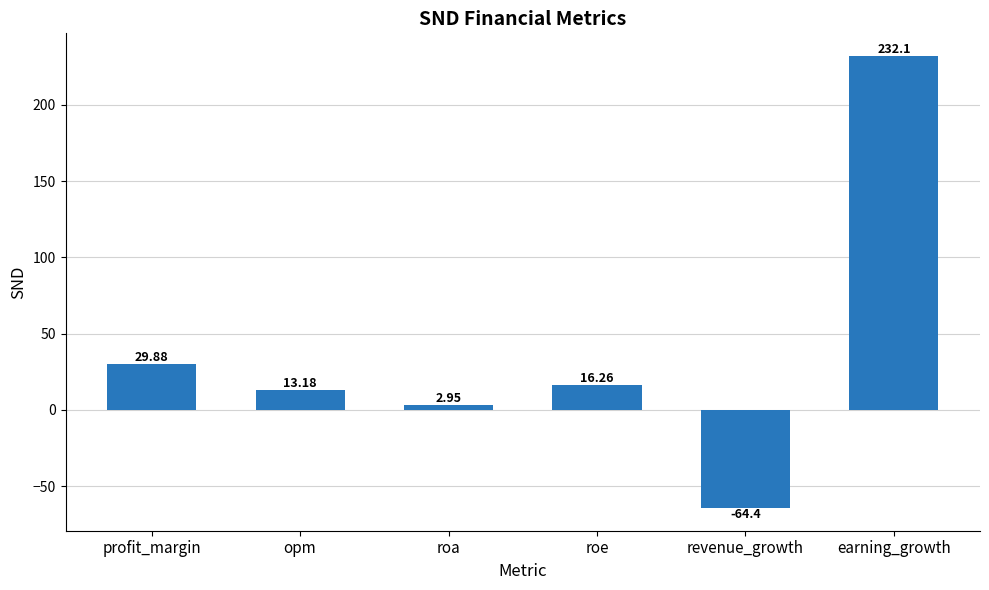

How many positive values are there?

5